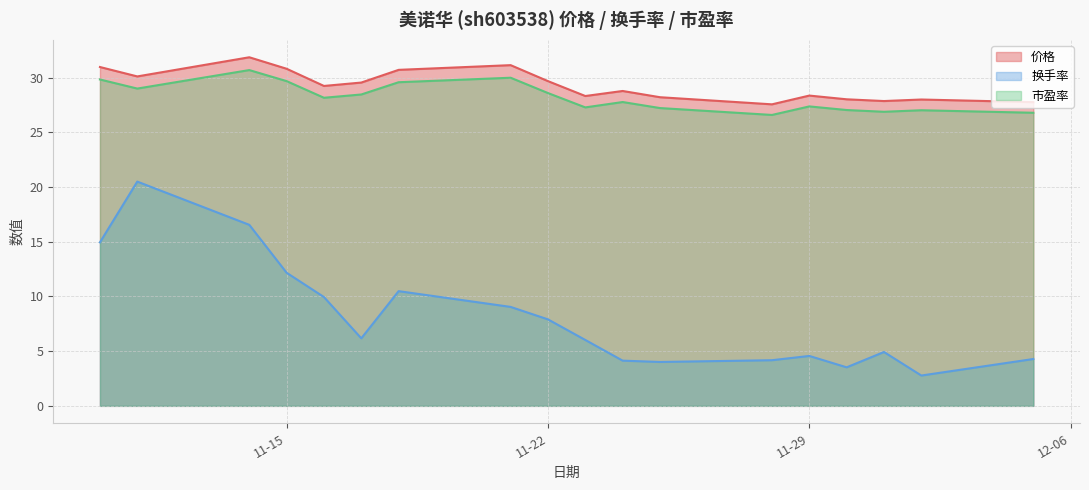

Rank the series by their maximum value, from lowest to highest.

换手率, 市盈率, 价格